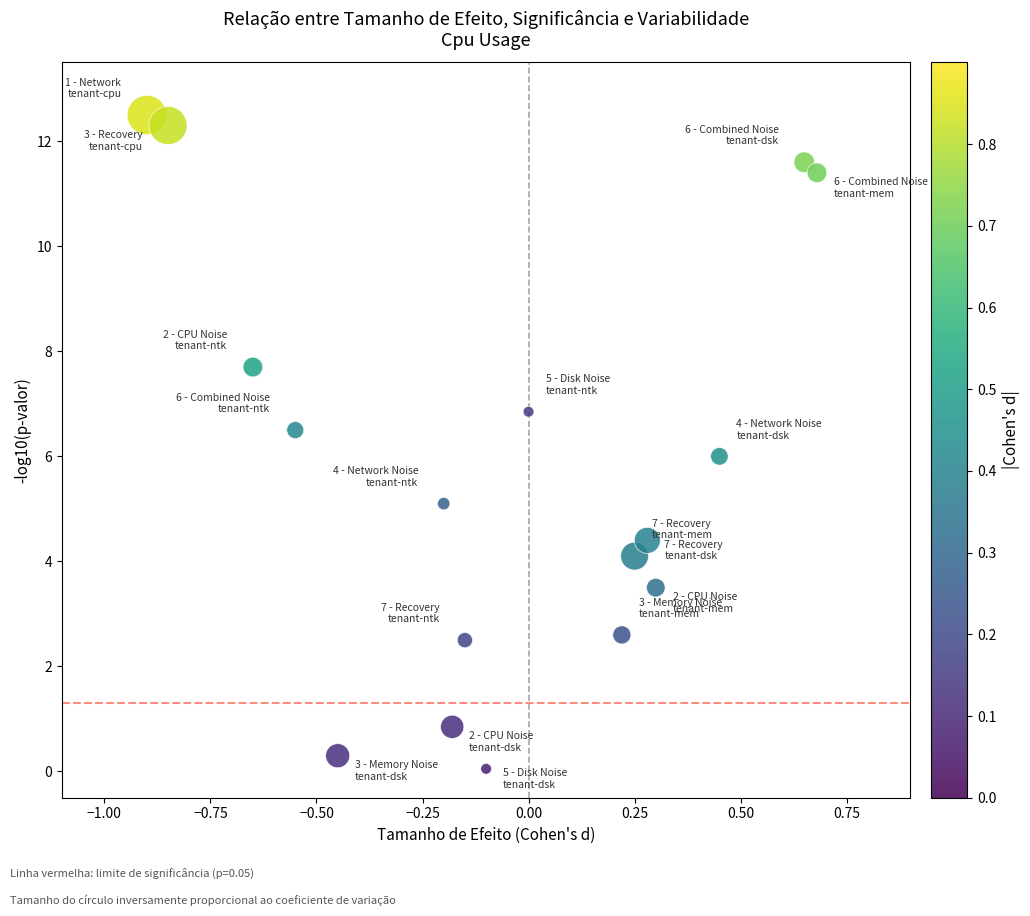

What is the range of X values (max minus min)?

1.6